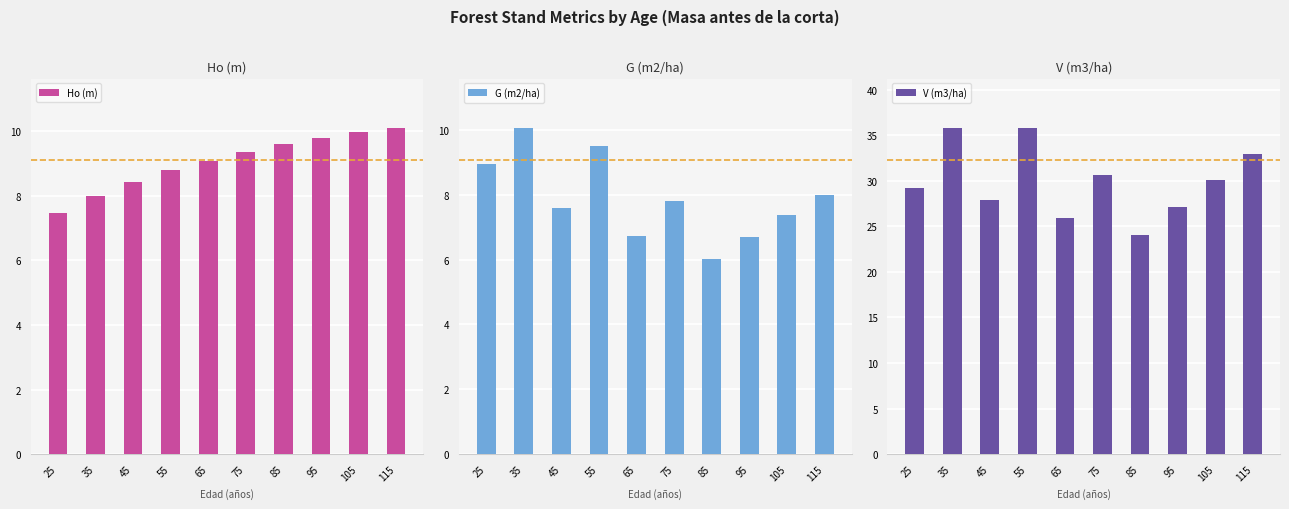

What are all the series names shown in the legend?

Ho (m), G (m2/ha), V (m3/ha)